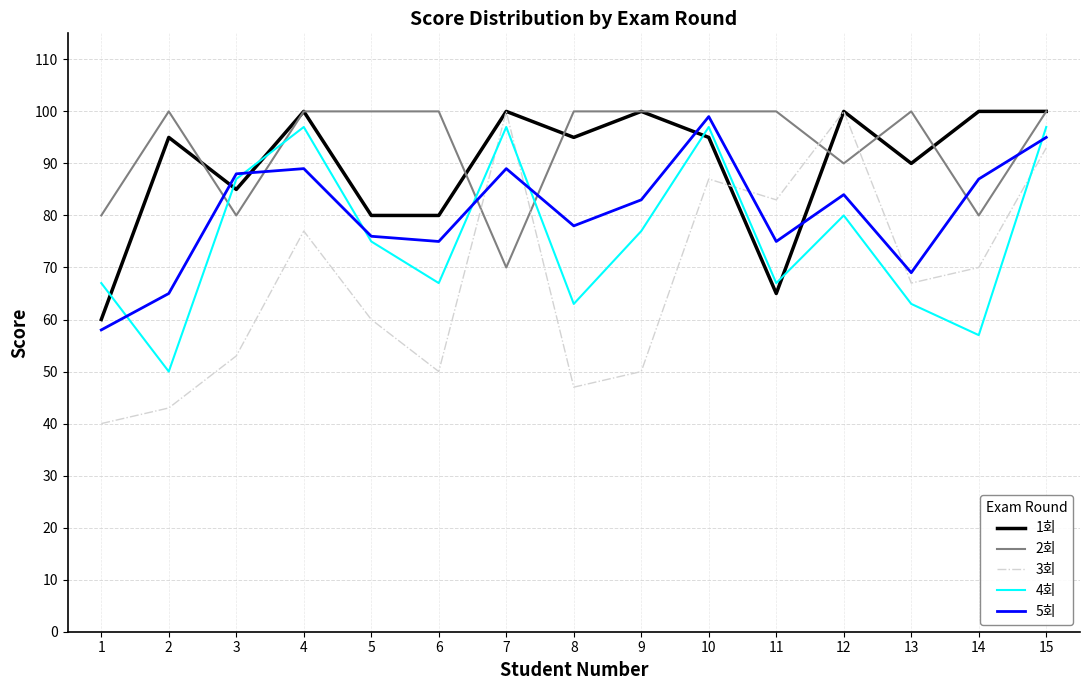

Is the value of 1회 at 1 greater than the value of 3회 at 7?

No